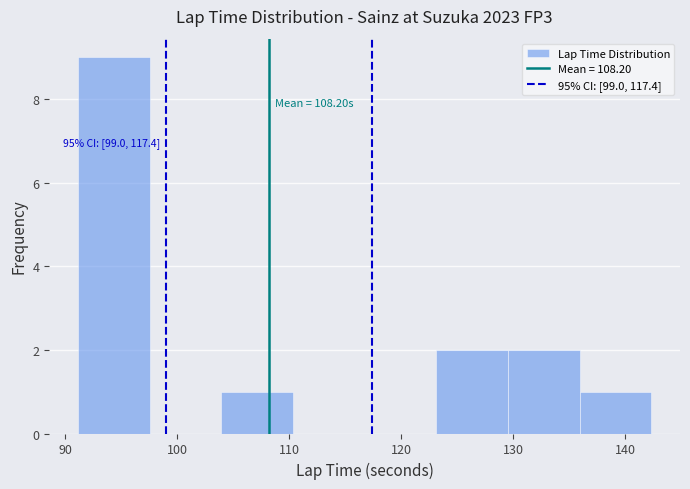

Over which range of the x-axis is the bar tallest?

91 to 98